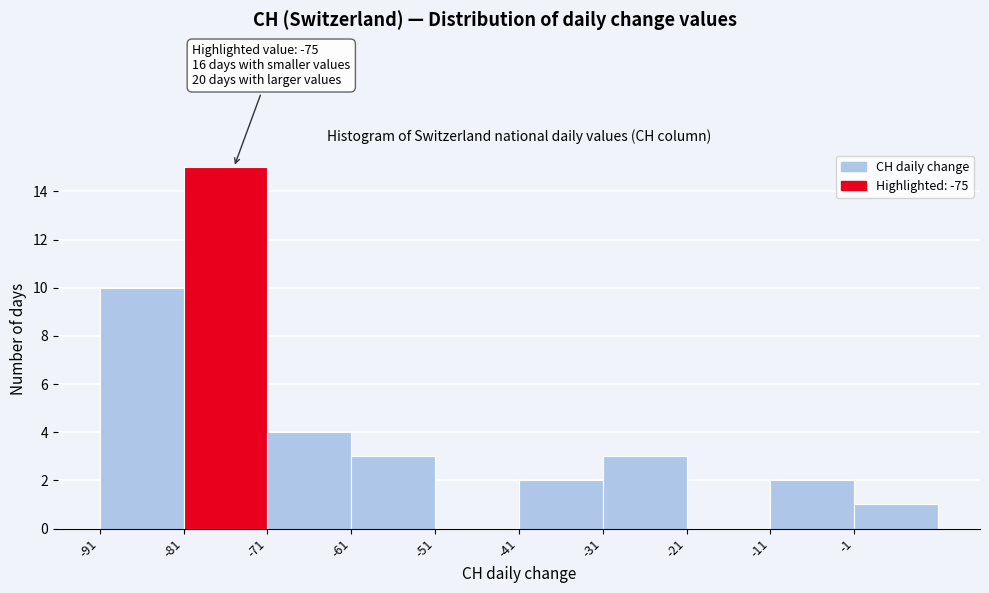

Which range on the x-axis has the tallest bar?

-81 to -71